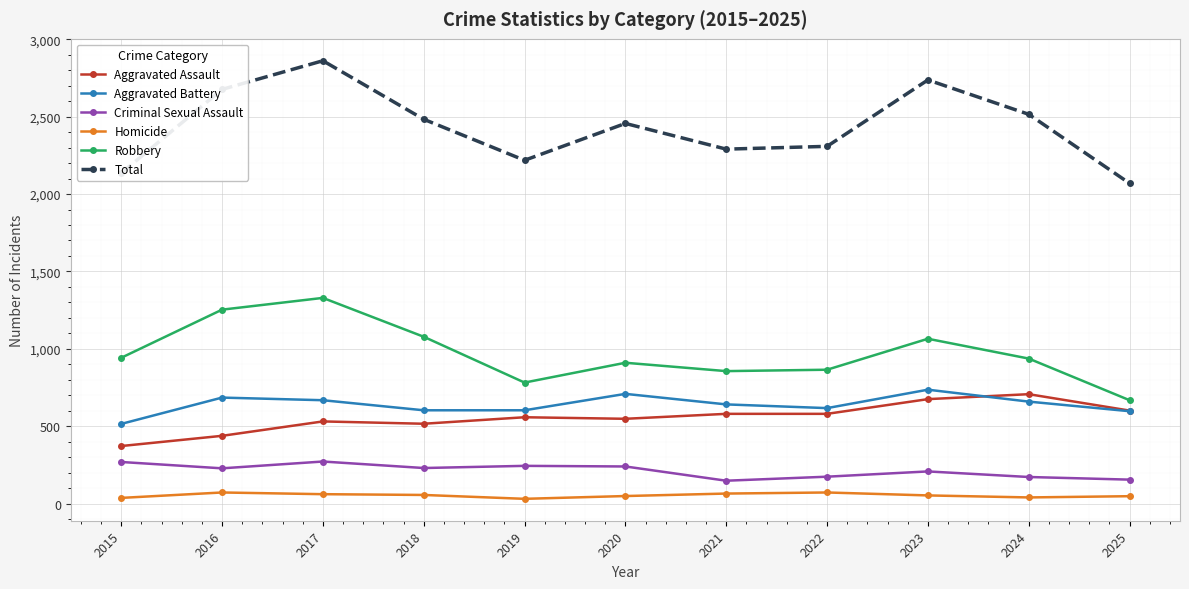

What is the sum of the Homicide values at 2025 and 2019?

79